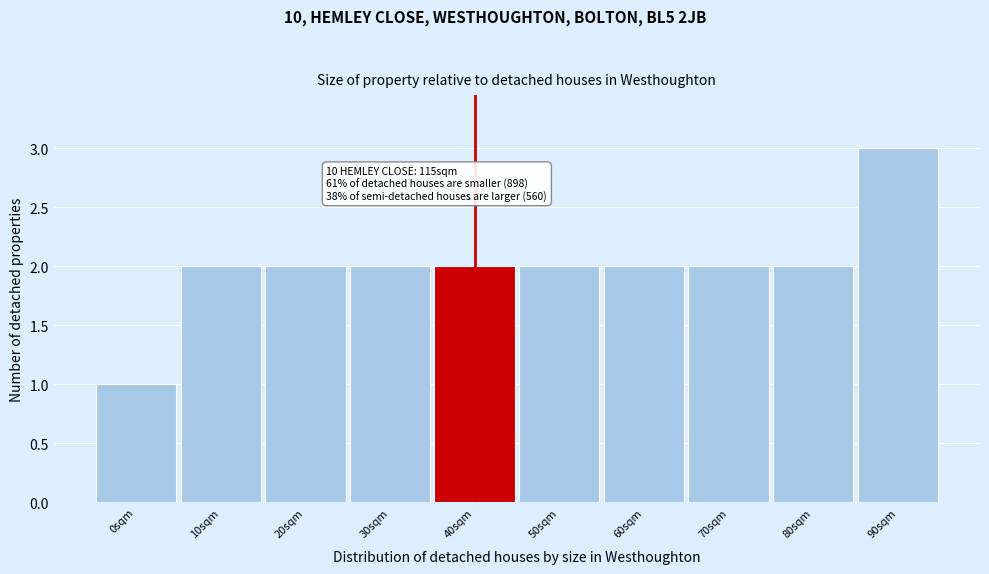

Reading left to right, list all the values displayed in this chart.

1	2	2	2	2	2	2	2	2	3